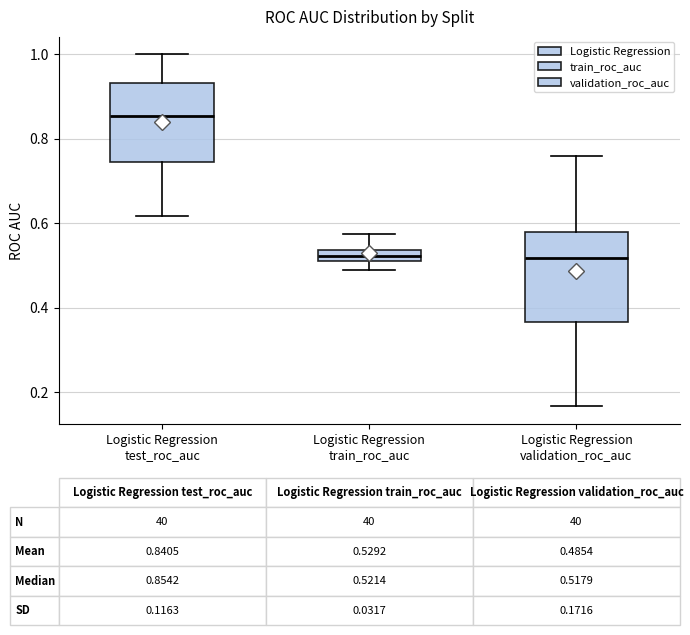

Comparing the boxes themselves (not the whiskers), which one is the tallest?

Logistic Regression validation_roc_auc